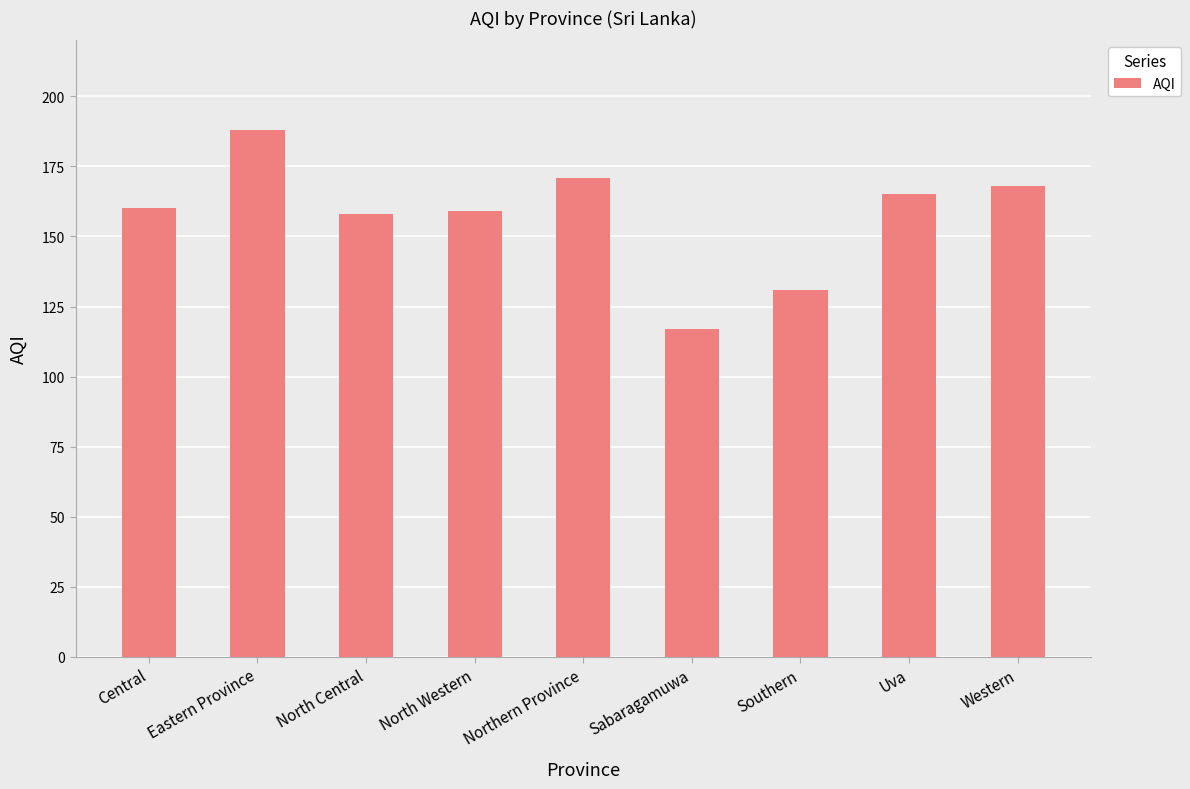

True or false: the data shows 86 at Southern.

False